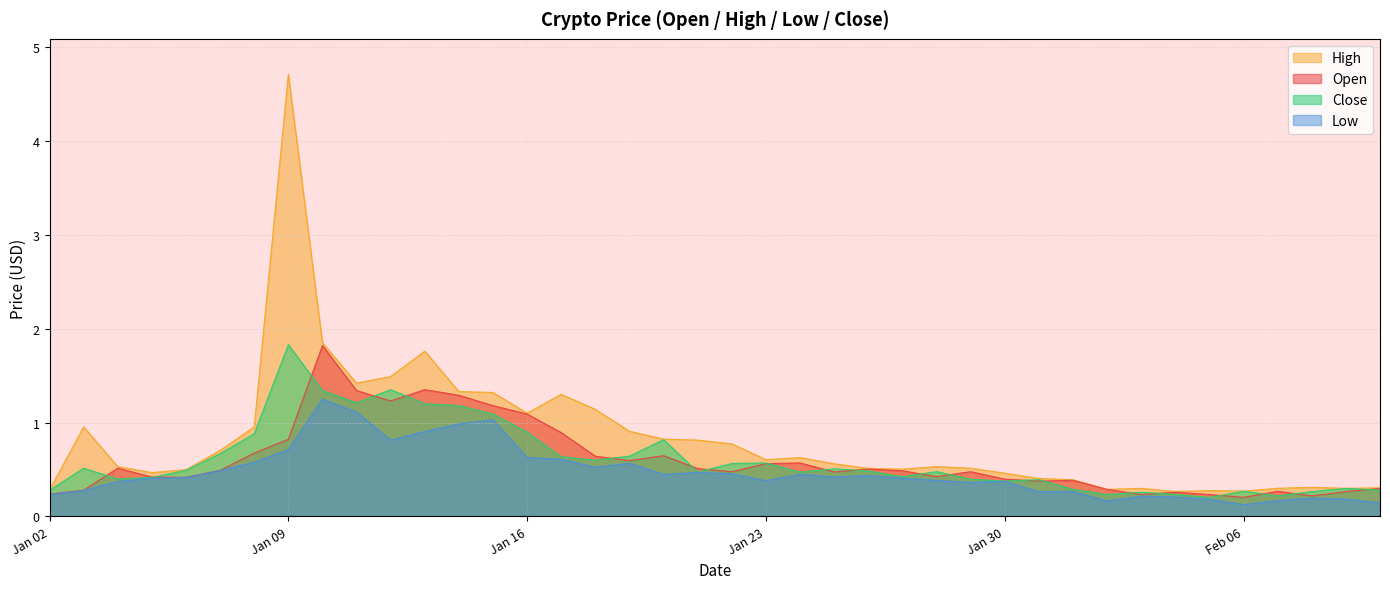

What are all the series names shown in the legend?

High, Open, Close, Low